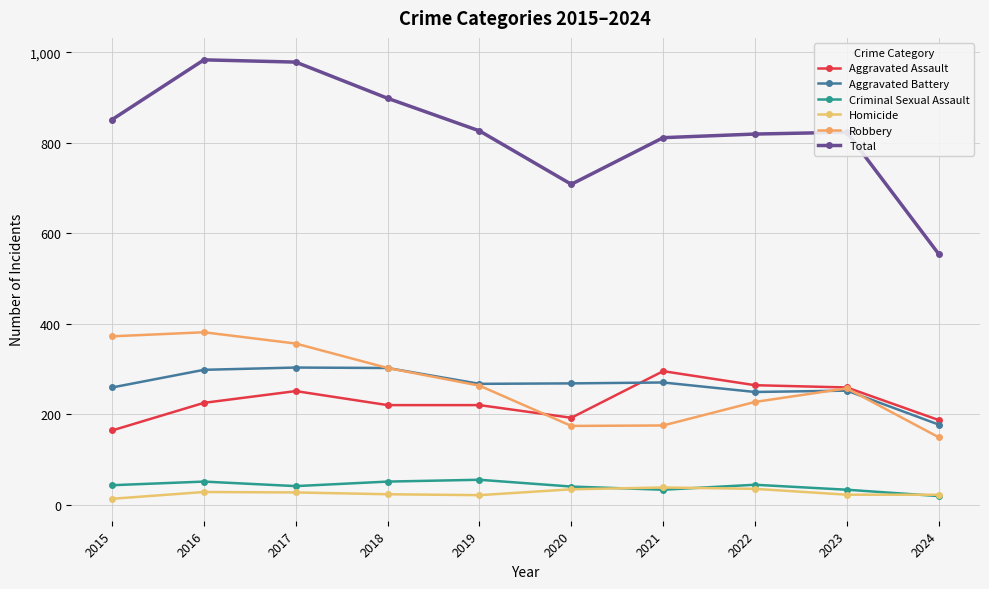

What is the total value across all series at 2015?

1702